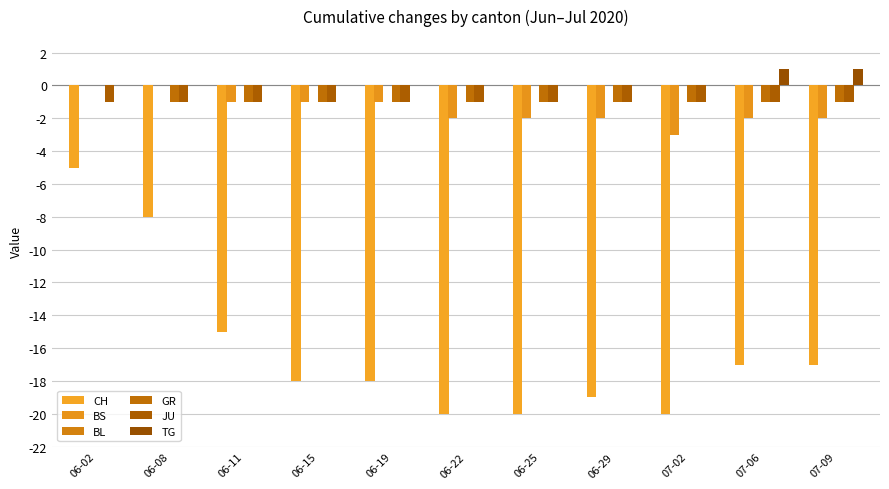

Reading right to left, what are all the values shown in this chart?

CH: 07-09=-17	07-06=-17	07-02=-20	06-29=-19	06-25=-20	06-22=-20	06-19=-18	06-15=-18	06-11=-15	06-08=-8	06-02=-5
BS: 07-09=-2	07-06=-2	07-02=-3	06-29=-2	06-25=-2	06-22=-2	06-19=-1	06-15=-1	06-11=-1	06-08=0	06-02=0
BL: 07-09=0	07-06=0	07-02=0	06-29=0	06-25=0	06-22=0	06-19=0	06-15=0	06-11=0	06-08=0	06-02=0
GR: 07-09=-1	07-06=-1	07-02=-1	06-29=-1	06-25=-1	06-22=-1	06-19=-1	06-15=-1	06-11=-1	06-08=-1	06-02=0
JU: 07-09=-1	07-06=-1	07-02=-1	06-29=-1	06-25=-1	06-22=-1	06-19=-1	06-15=-1	06-11=-1	06-08=-1	06-02=-1
TG: 07-09=1	07-06=1	07-02=0	06-29=0	06-25=0	06-22=0	06-19=0	06-15=0	06-11=0	06-08=0	06-02=0